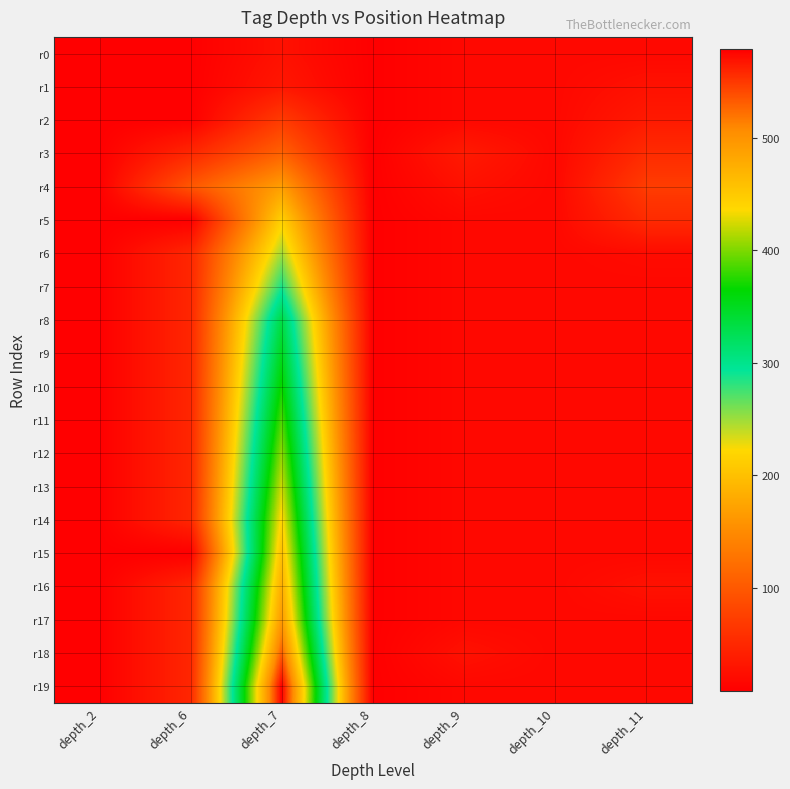

What is the difference between the highest and lowest values at depth_11?

54